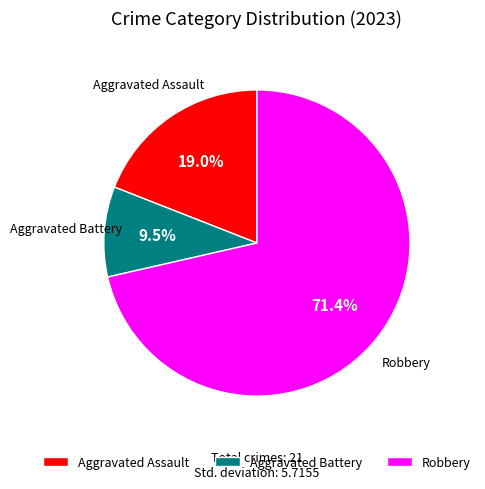

Which slice is the largest?

Robbery